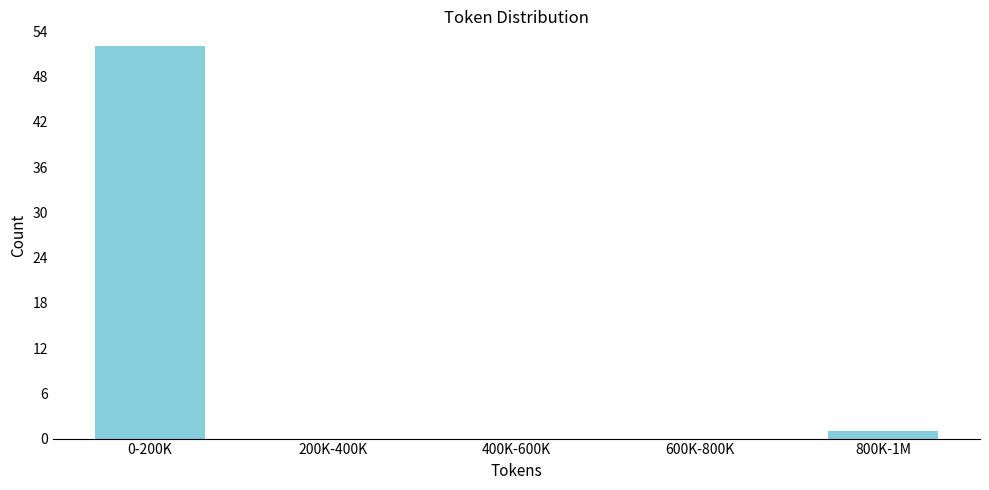

Reading right to left, list all the values displayed in this chart.

800K-1M=1	600K-800K=0	400K-600K=0	200K-400K=0	0-200K=52